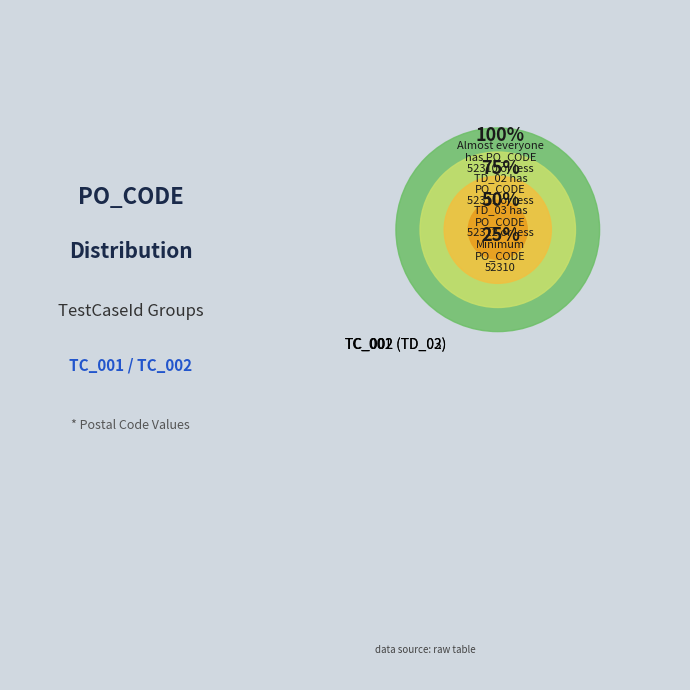

What is the ratio of the value at TC_002 (TD_03) to the value at TC_001?

1.0